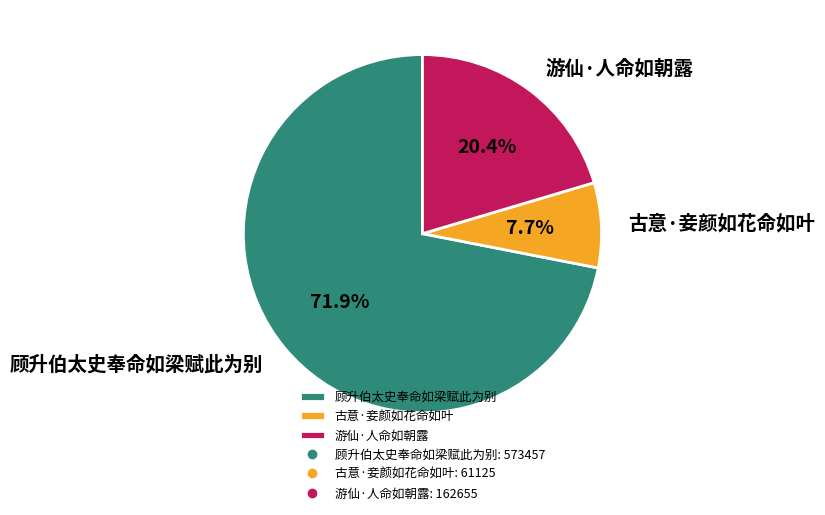

Which slice is the largest?

顾升伯太史奉命如梁赋此为别